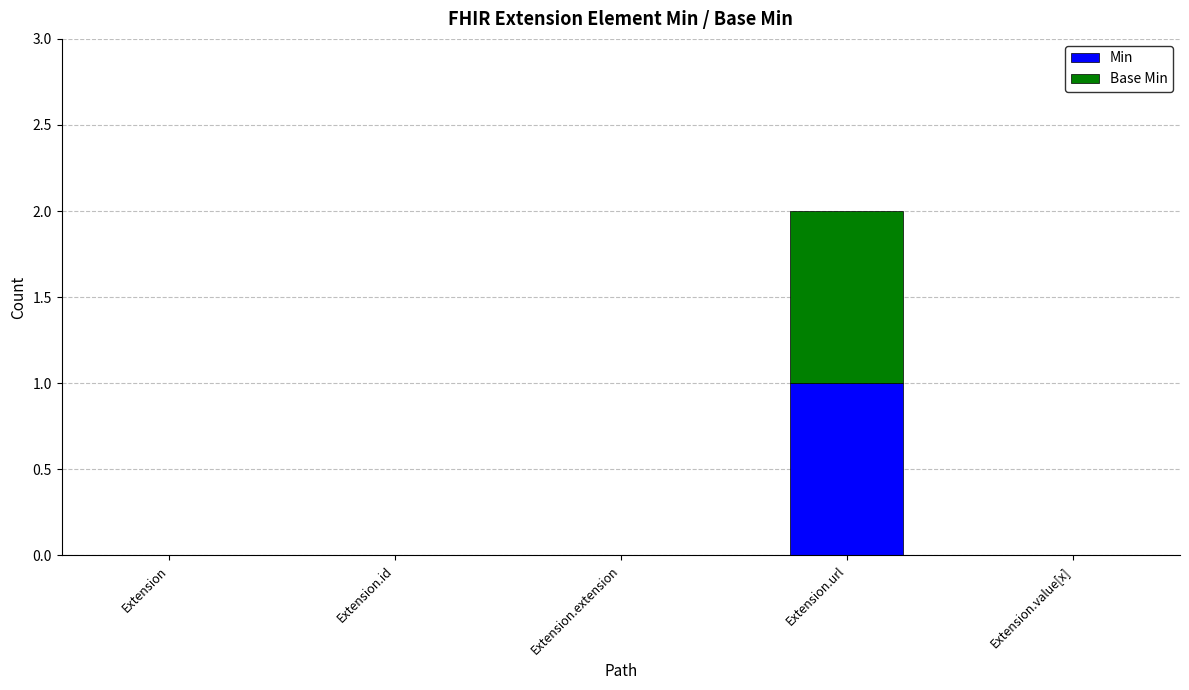

At which category is the sum across all series the highest?

Extension.url